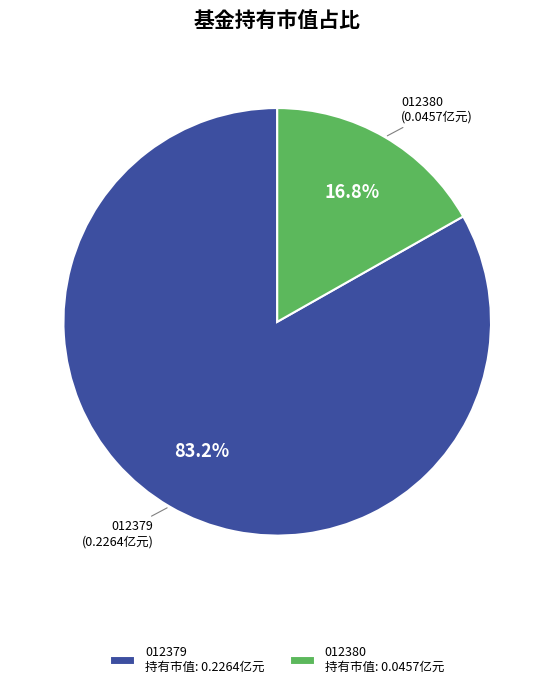

Is there any slice that represents more than half of the pie?

Yes